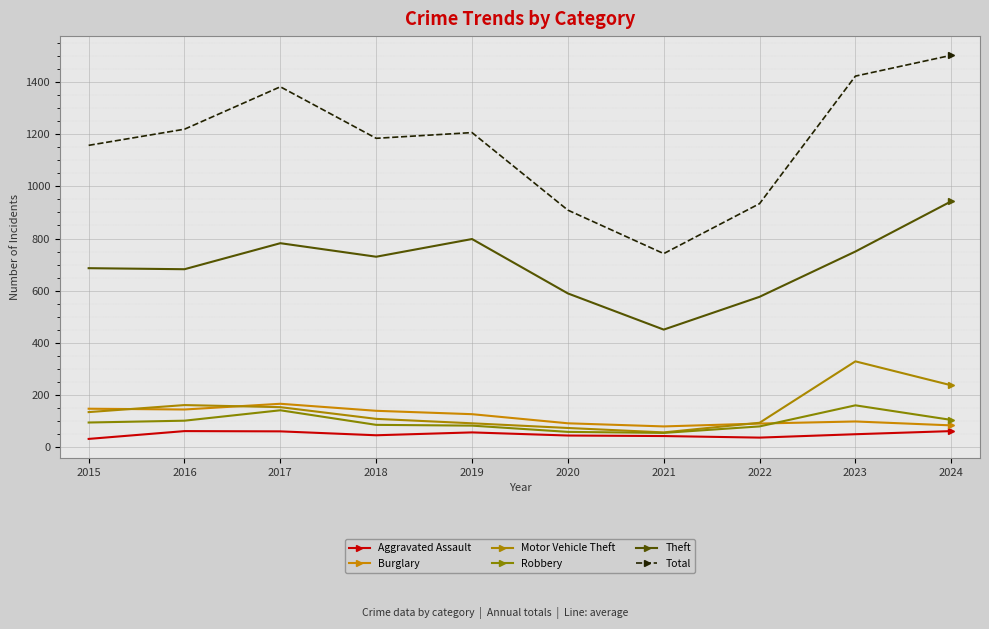

Is this an area chart (filled region under the line)?

No